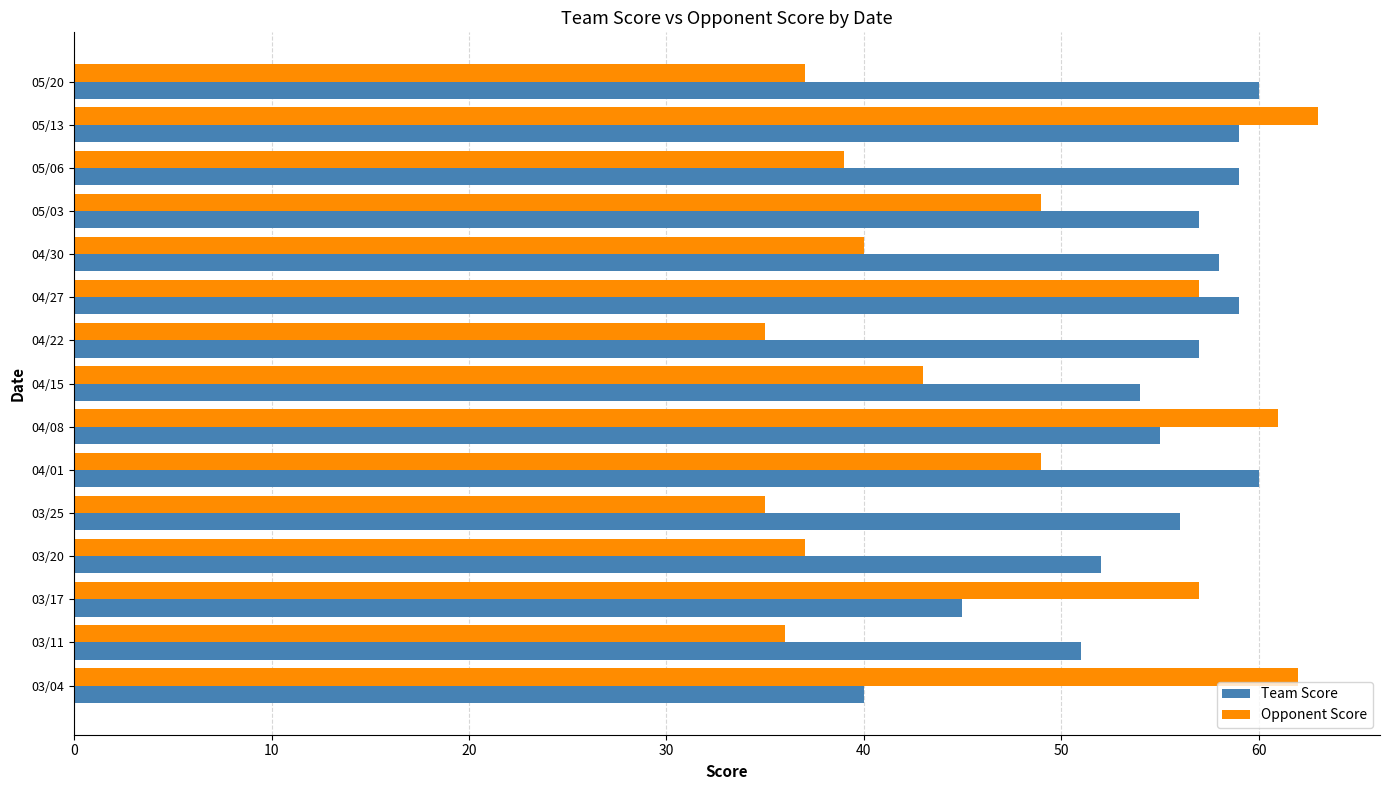

The Team Score series shows 57 at 05/03. True or false?

True